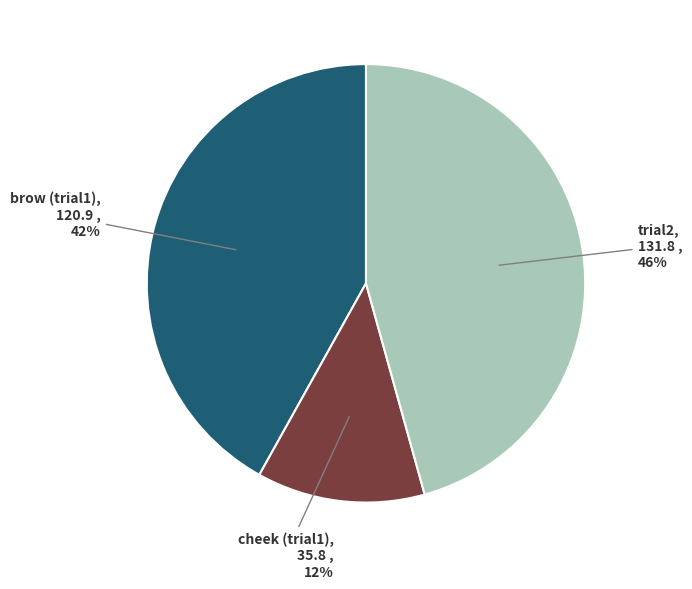

Is there any slice that represents more than half of the pie?

No